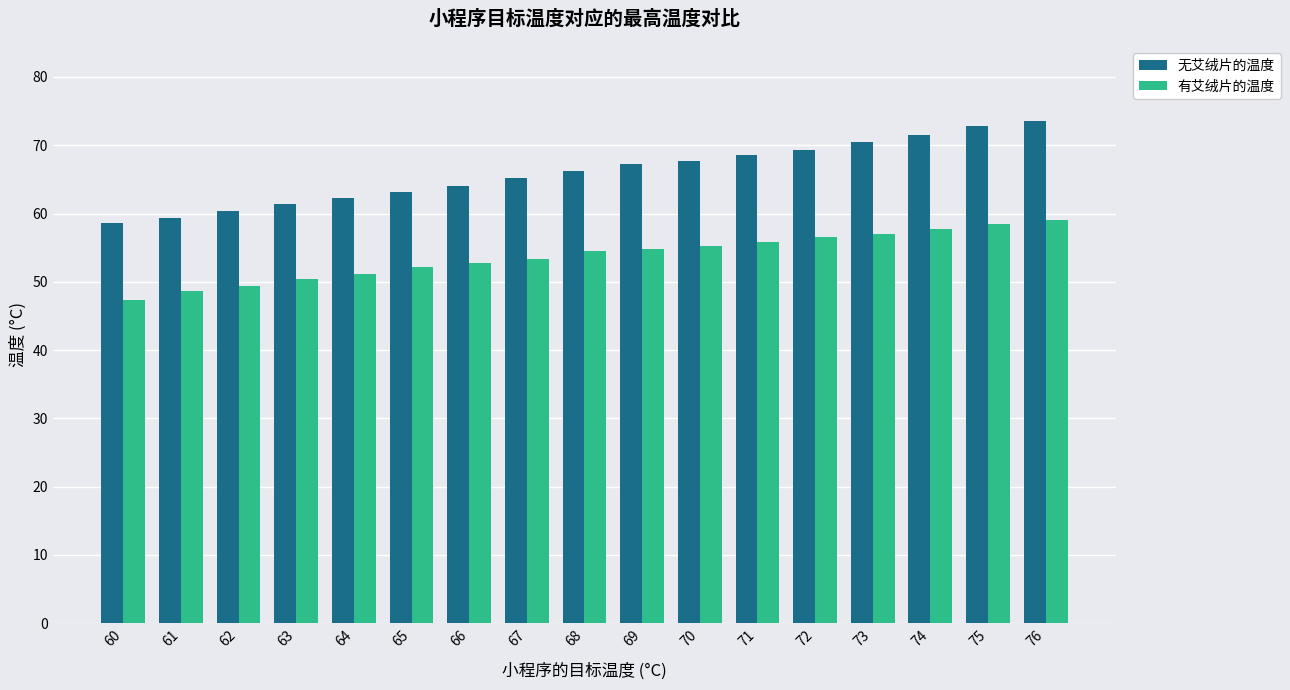

What is the difference between the highest and lowest values at 68?

11.7